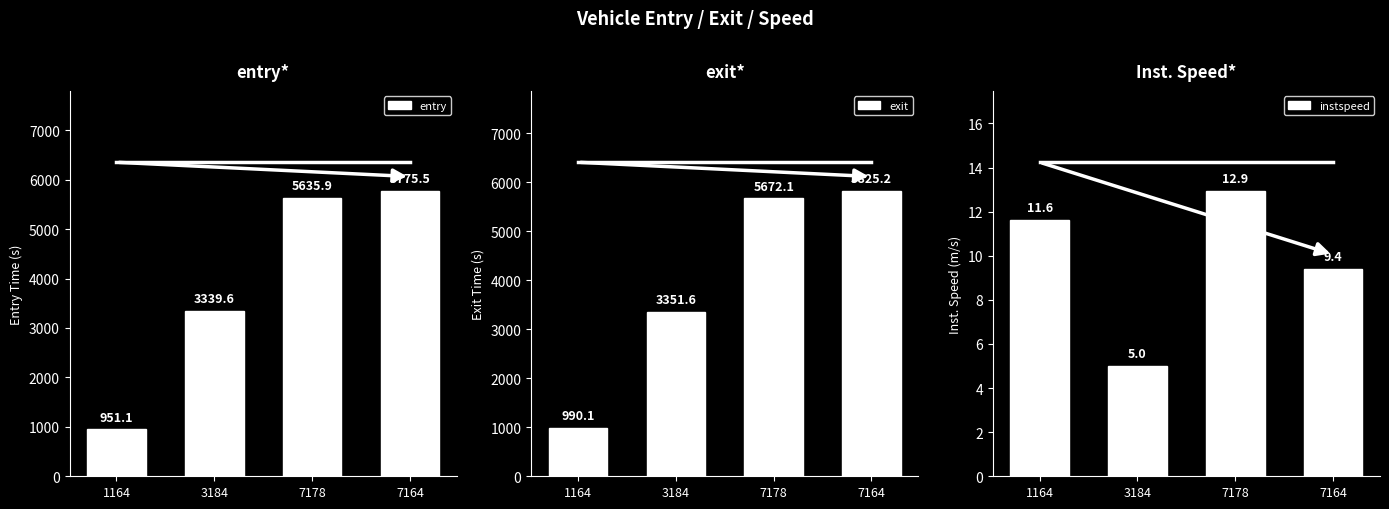

Does the chart contain stacked bars?

No